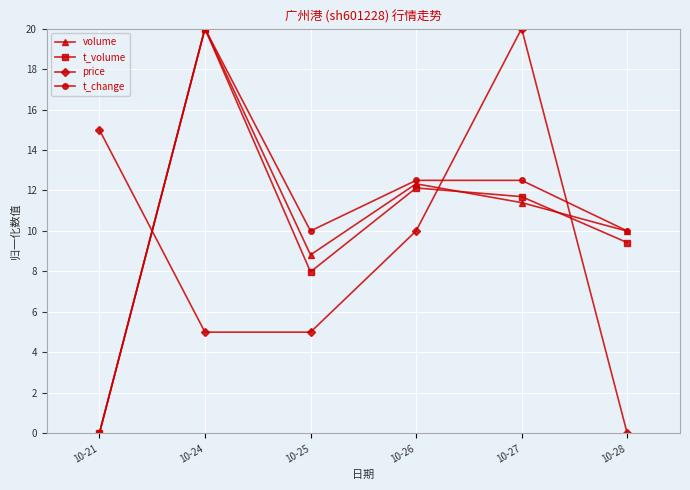

How many lines are shown in the chart?

4